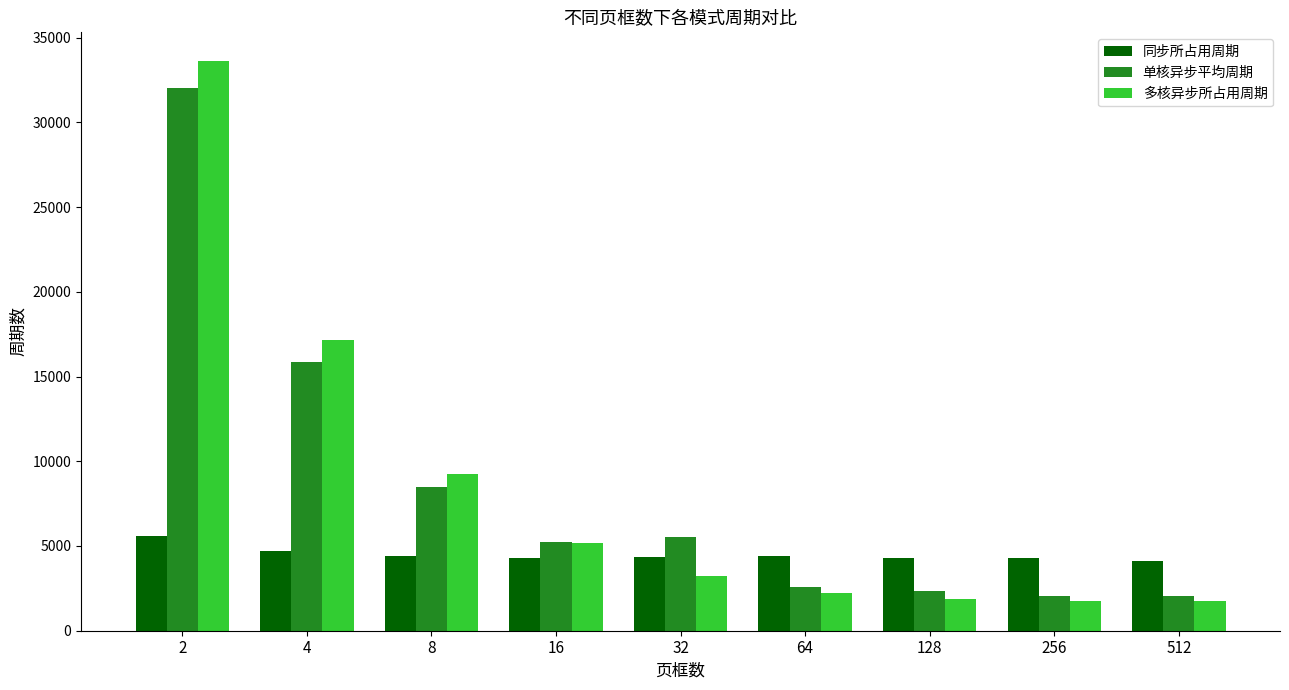

What is the value of the 多核异步所占用周期 bar at the 7th from the left?

1866